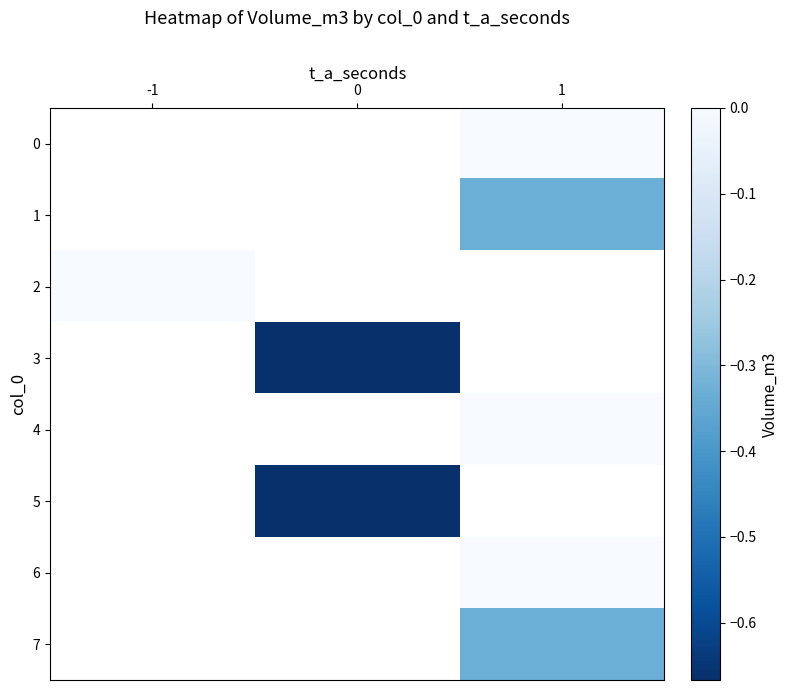

How many values in 7 are below zero?

1